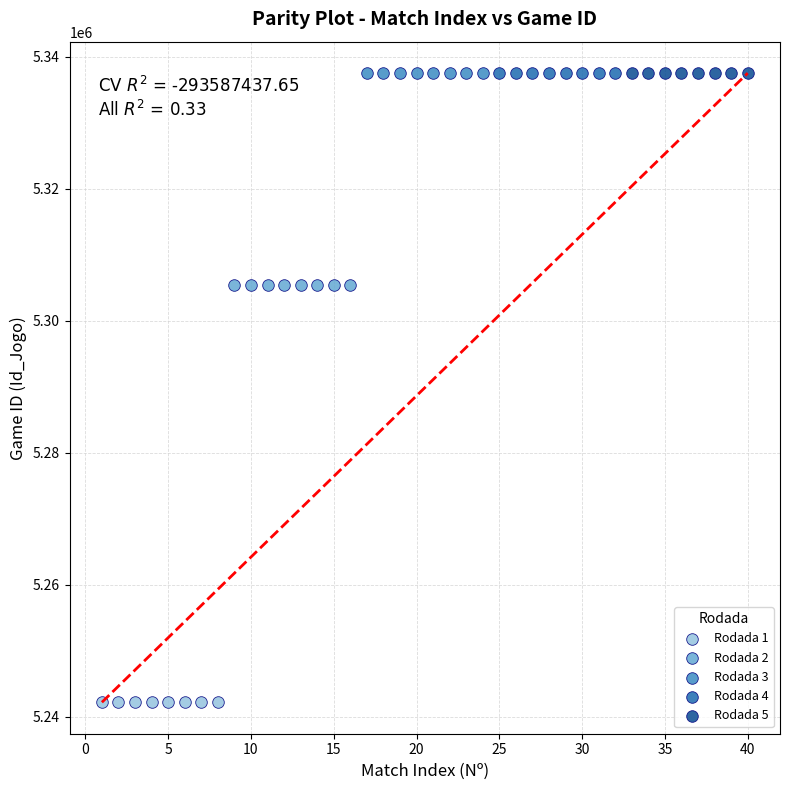

Which series contains the lowest Y value?

Rodada 1